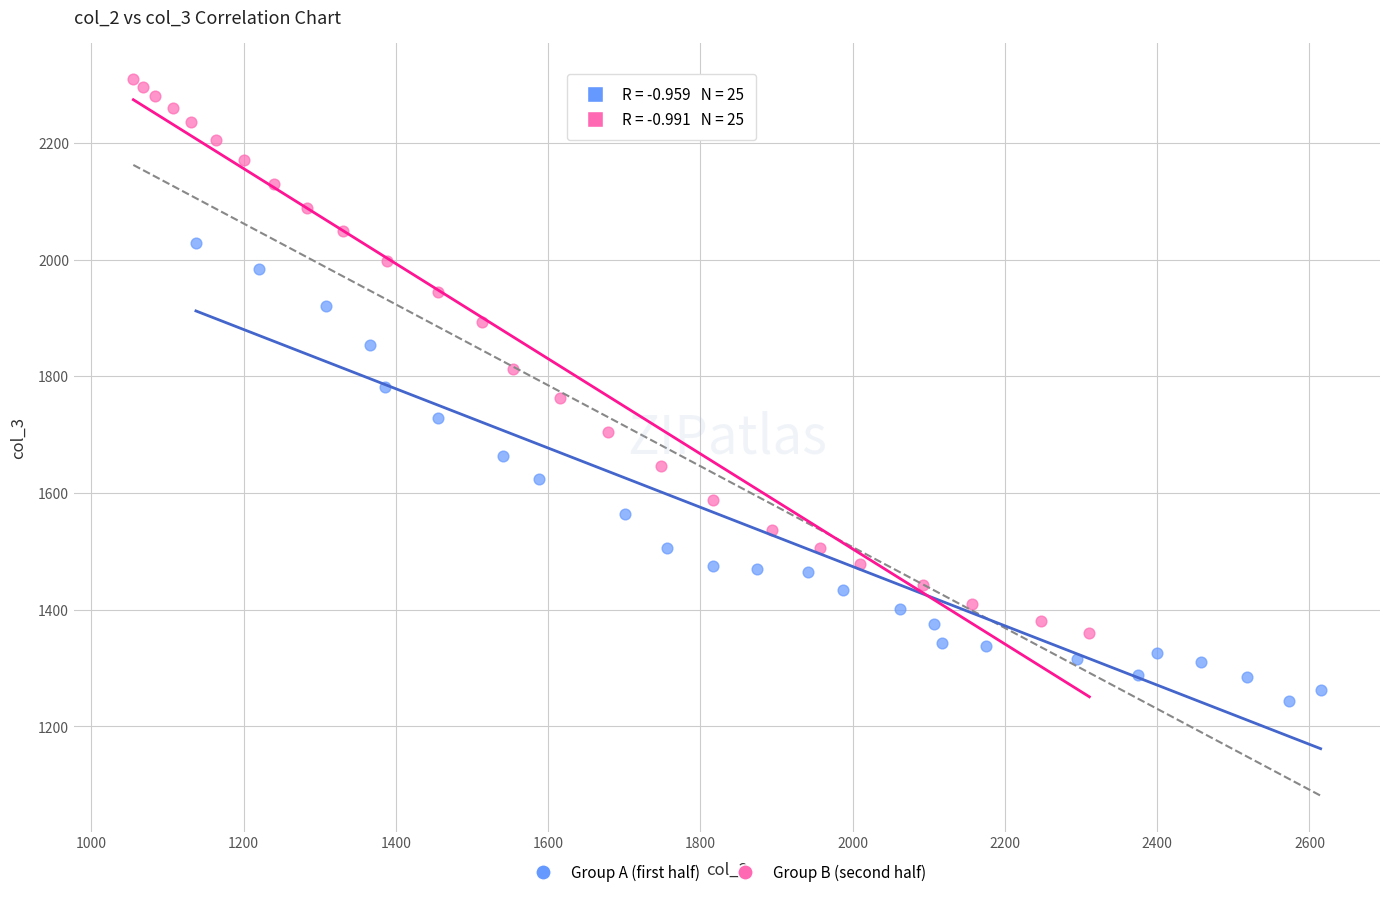

Which series contains the lowest Y value?

Group A (first half)